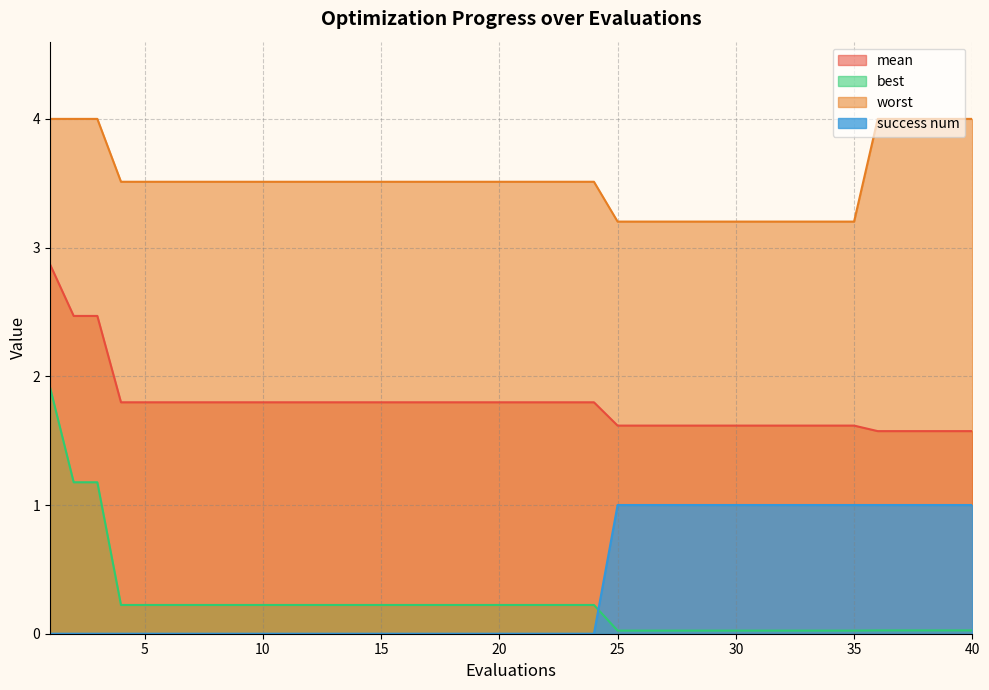

What is the maximum value for best?

1.9